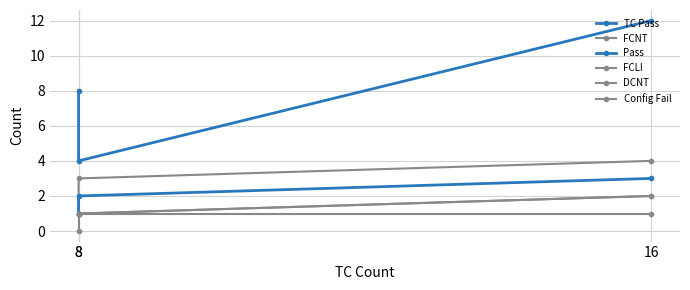

At which category does the chart reach its minimum across all series?

8